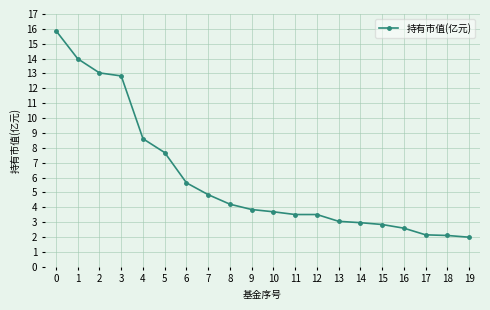

Approximately how many times larger is the value at 9 compared to 5?

0.5